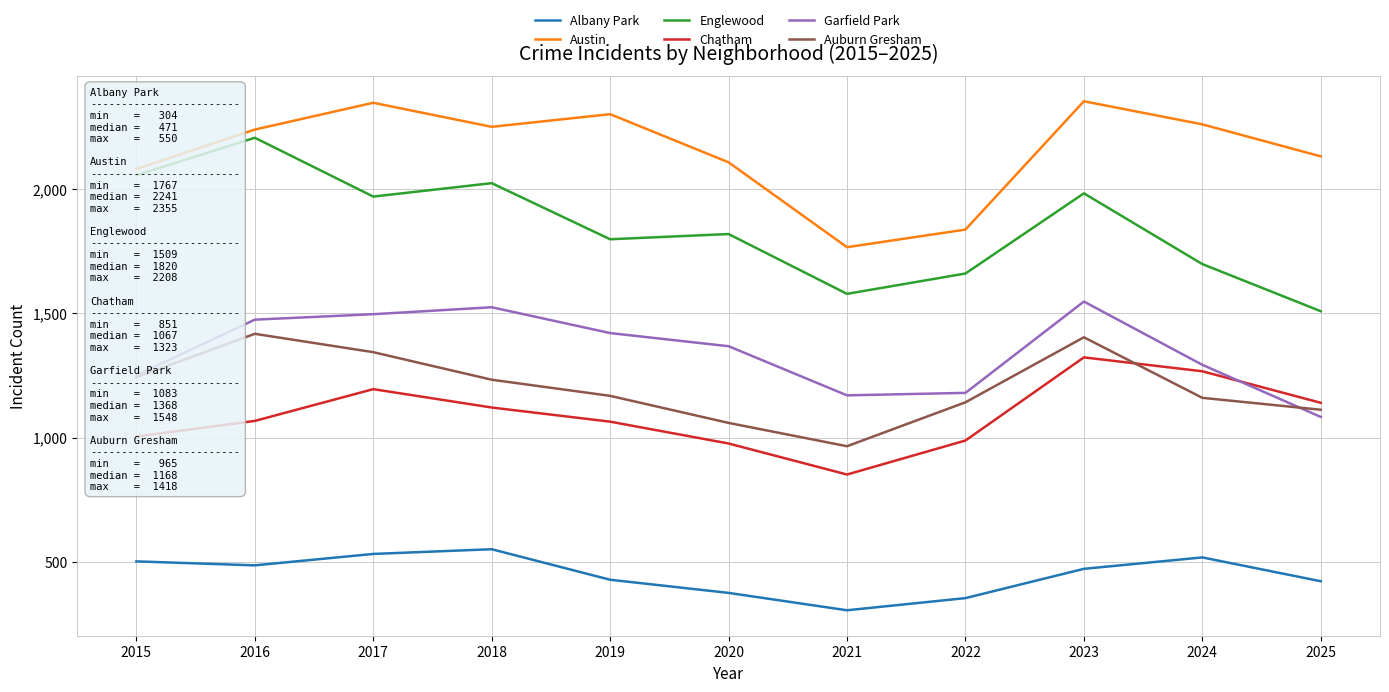

What is the difference between the highest and lowest values at 2022?

1485